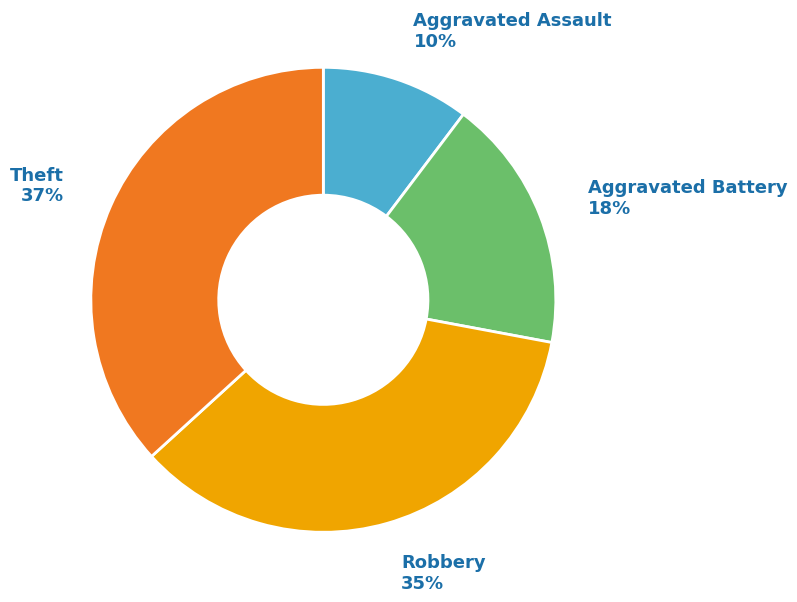

To the nearest percent, what portion does Robbery represent?

35%